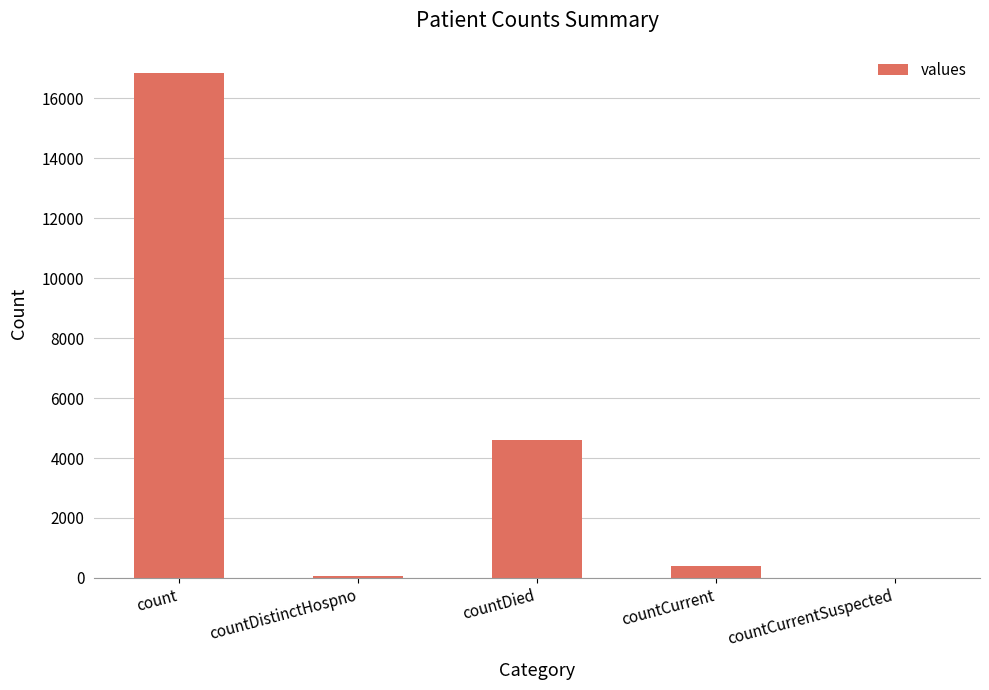

What is the difference between the values at count and countDied?

12247